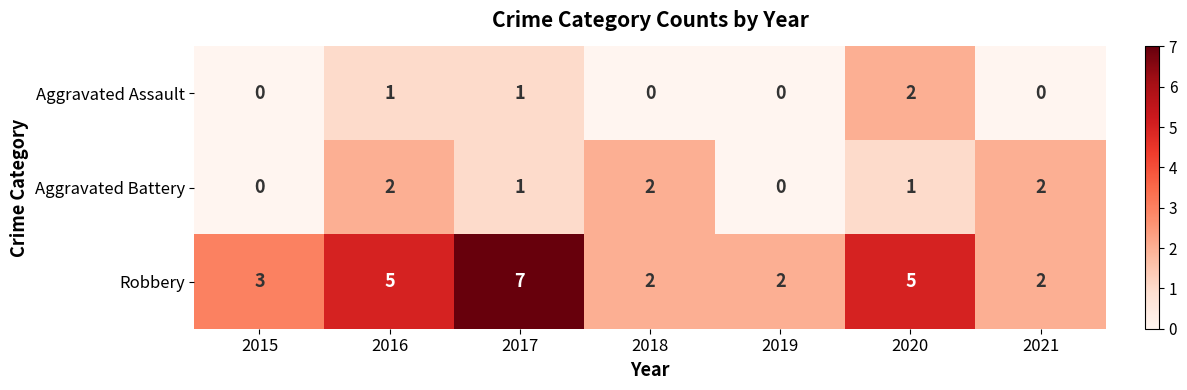

Count the number of categories in the chart.

7